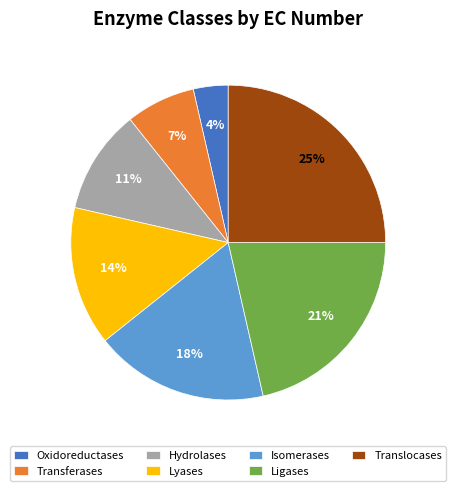

Which has a higher value, Hydrolases or Lyases?

Lyases